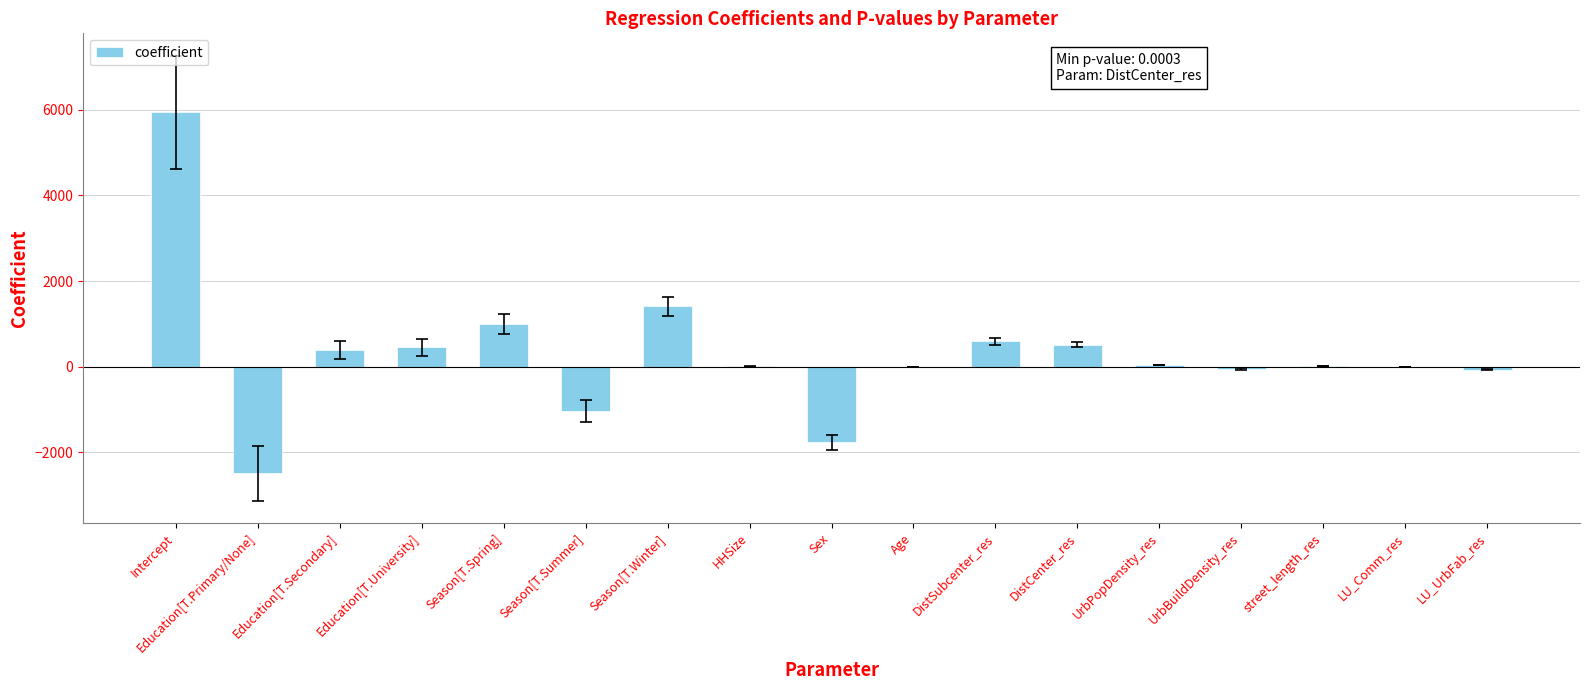

Between Intercept and Sex, which is larger?

Intercept